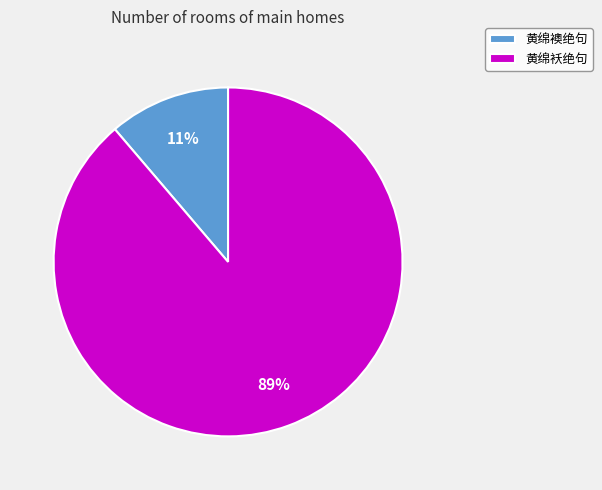

What is the ratio of the value at 黄绵襖绝句 to the value at 黄绵袄绝句?

0.1